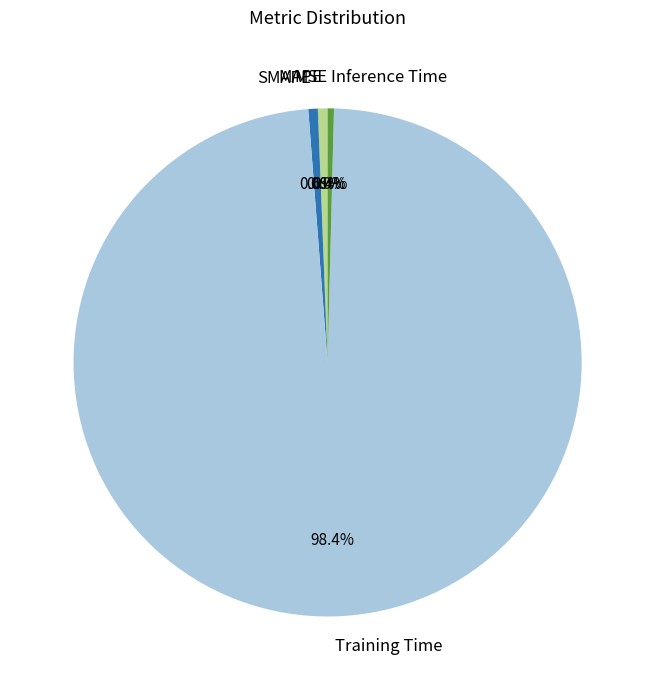

What is the largest slice in the pie chart?

Training Time